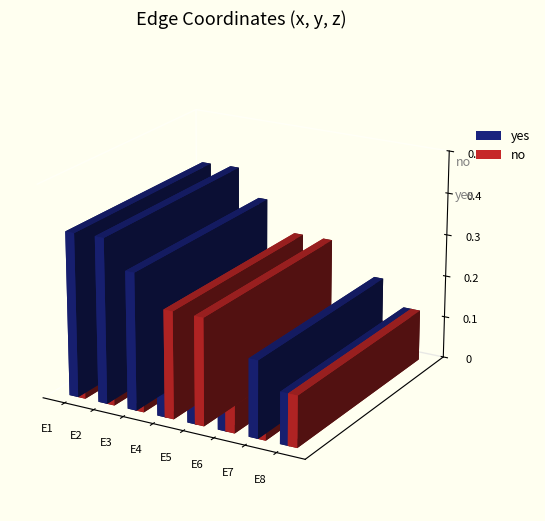

What is the average value of the no series?

0.1